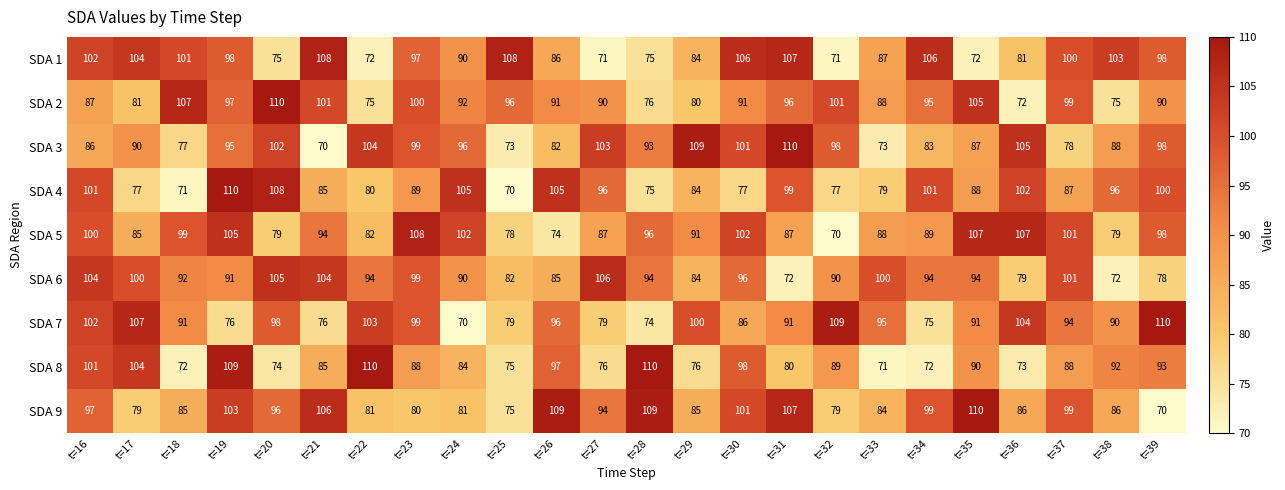

What value does the SDA 3 series have at t=20?

102